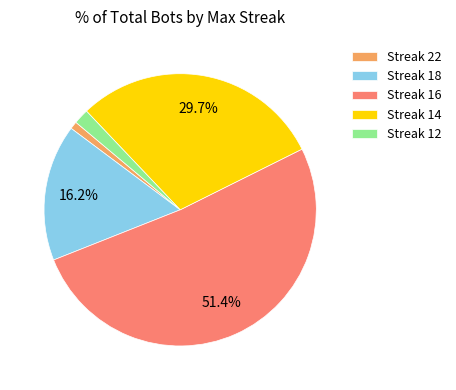

Is the sum of Streak 14 and Streak 22 greater than half?

No